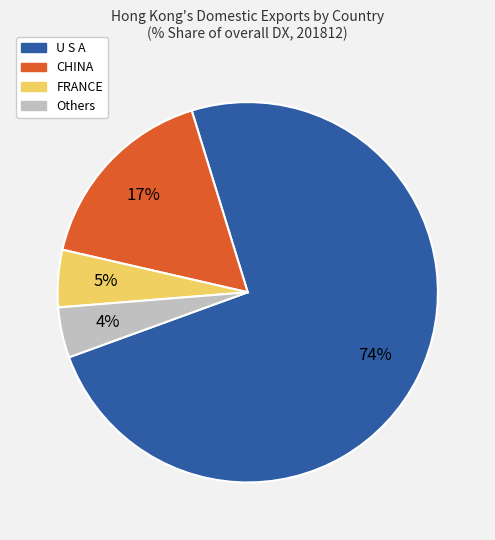

To the nearest percent, what is the average slice percentage?

25%